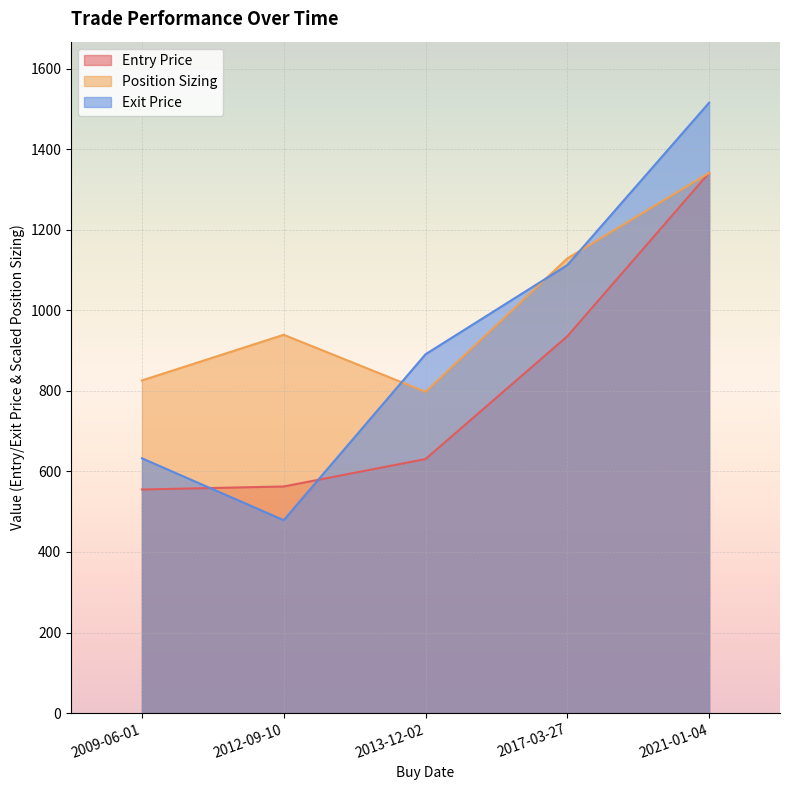

True or false: Entry Price and Position Sizing cross at least once.

False